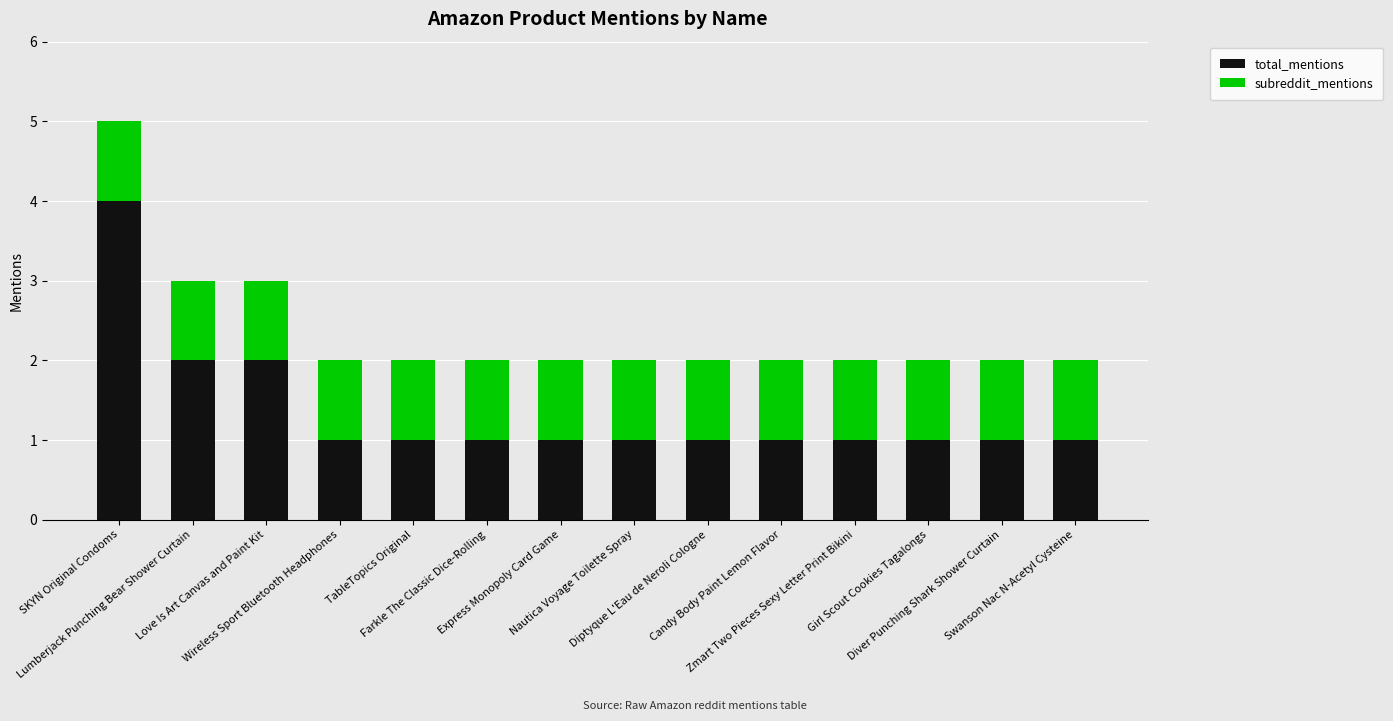

Does the chart contain any negative values?

No